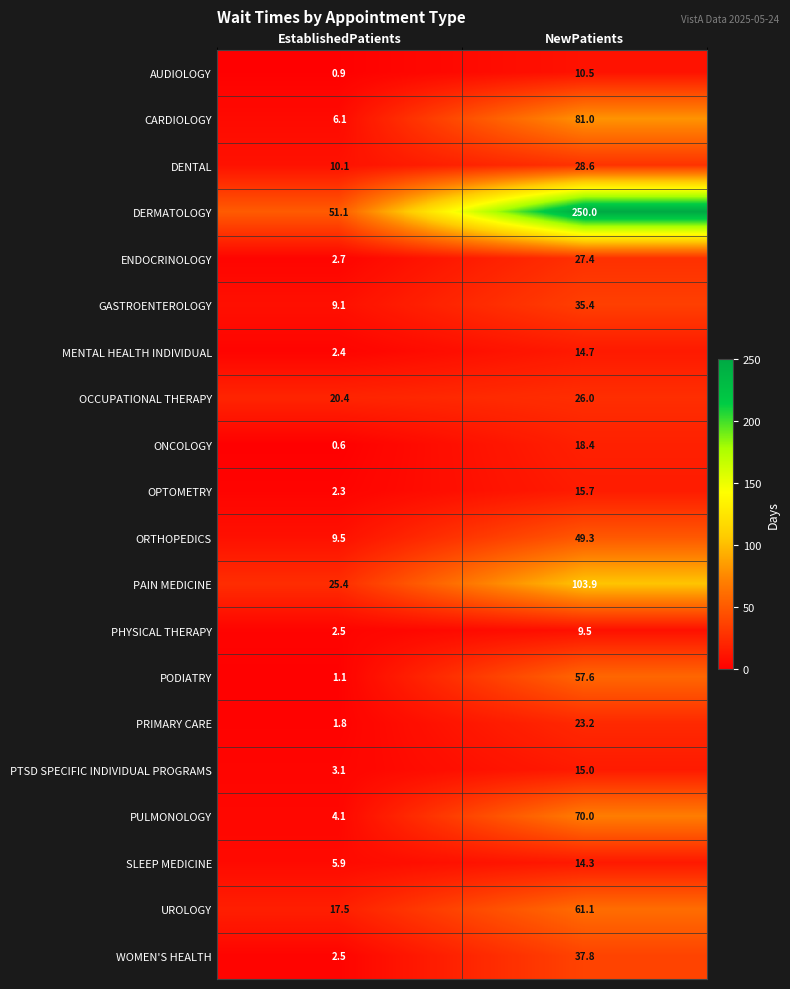

At which label does MENTAL HEALTH INDIVIDUAL first exceed 14?

NewPatients